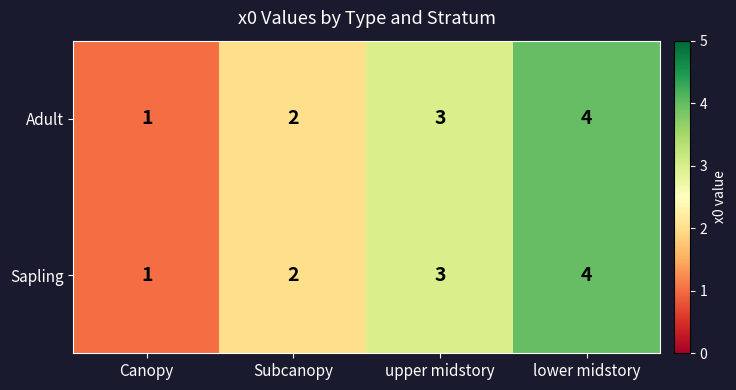

What is the difference between the maximum and minimum values in the Sapling series?

3